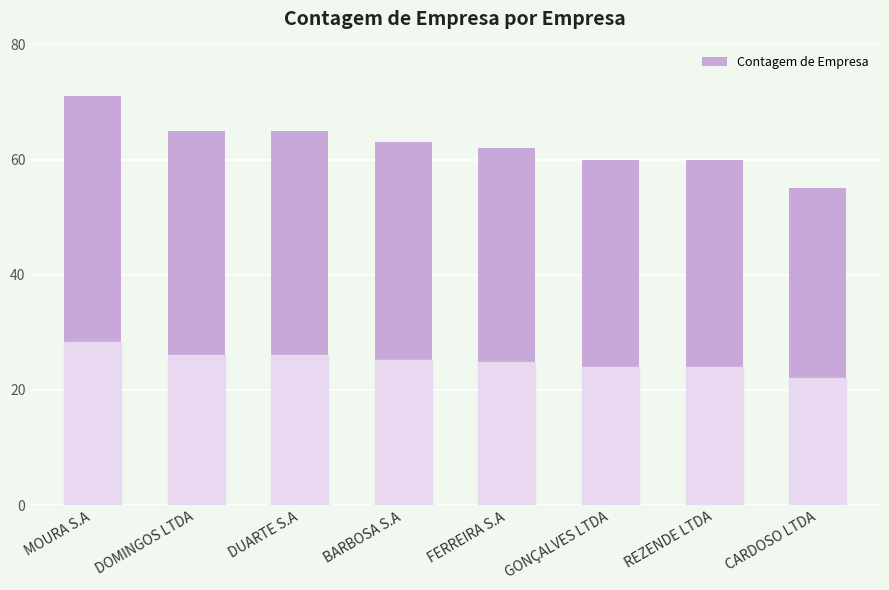

How many values are between 60 and 65?

6